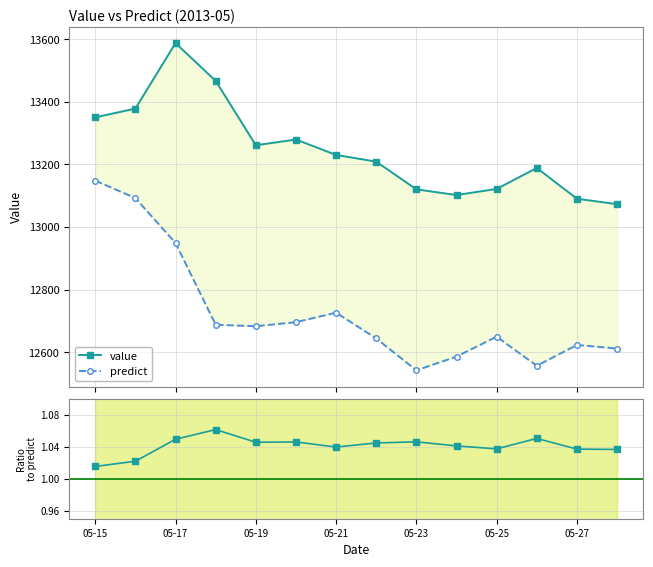

What position from the left is 05-27?

13